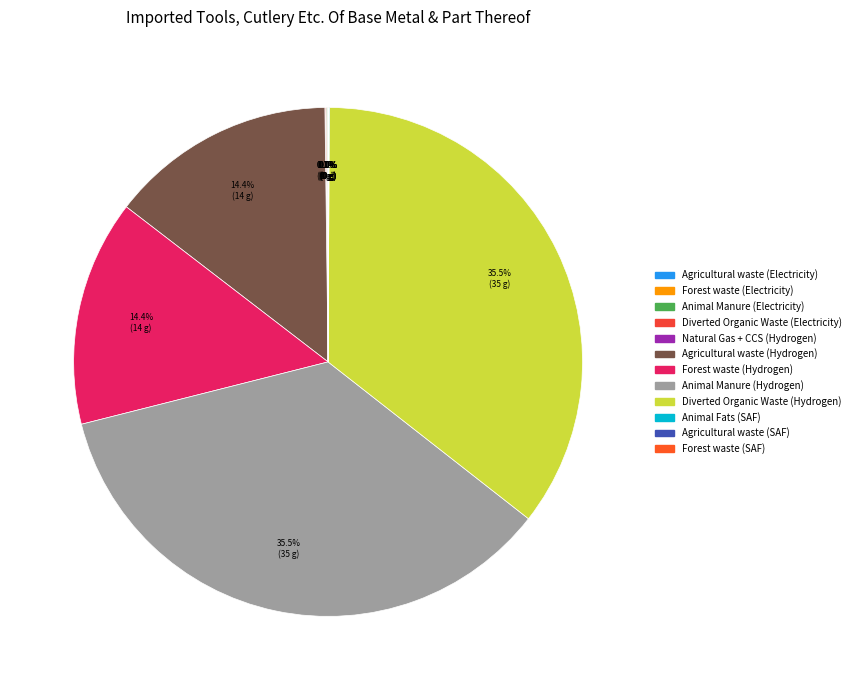

Rank the categories by value from lowest to highest.

Natural Gas + CCS (Hydrogen), Agricultural waste (SAF), Forest waste (SAF), Agricultural waste (Electricity), Forest waste (Electricity), Animal Fats (SAF), Diverted Organic Waste (Electricity), Animal Manure (Electricity), Agricultural waste (Hydrogen), Forest waste (Hydrogen), Animal Manure (Hydrogen), Diverted Organic Waste (Hydrogen)